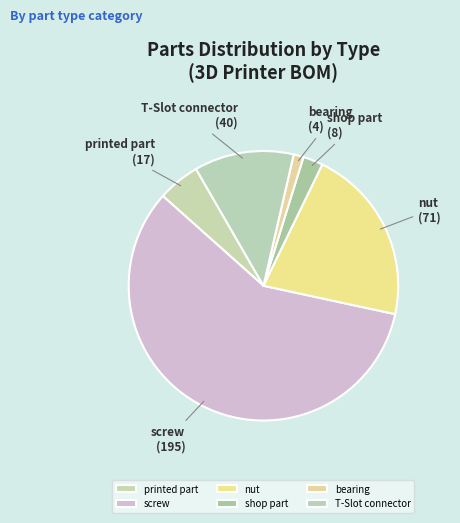

True or false: shop part accounts for 2% of the total.

True